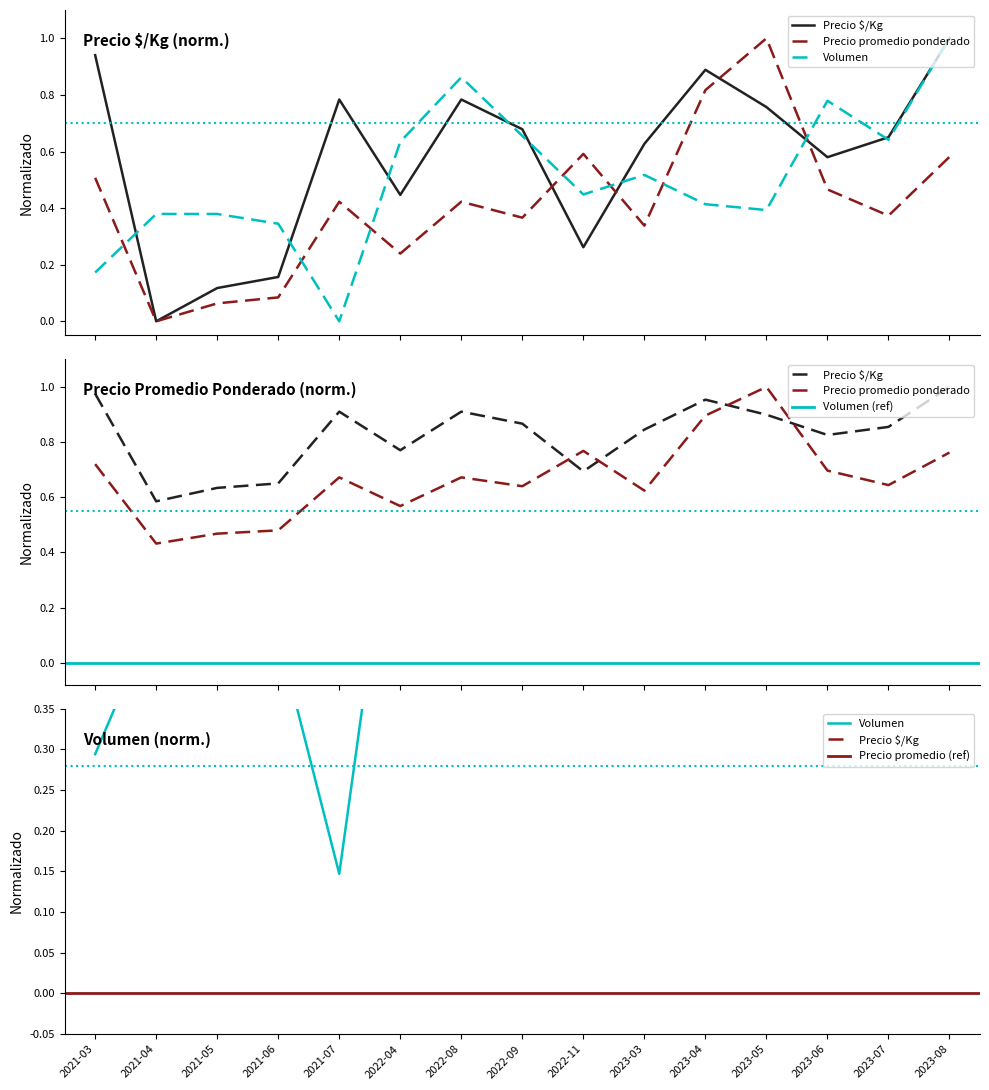

How many interior local peaks does the Precio promedio ponderado series have?

4